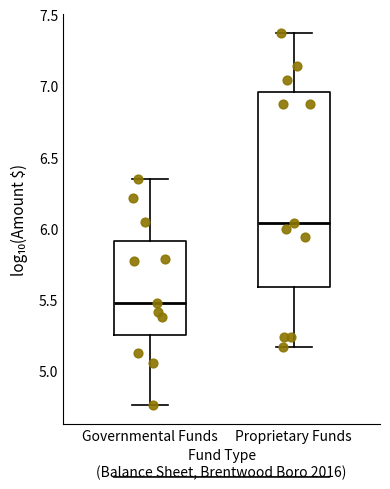

Where does the median line of the box for Proprietary Funds sit on the y-axis? The values are not printed on the chart, so give them approximately, as read against the axis.

6.05